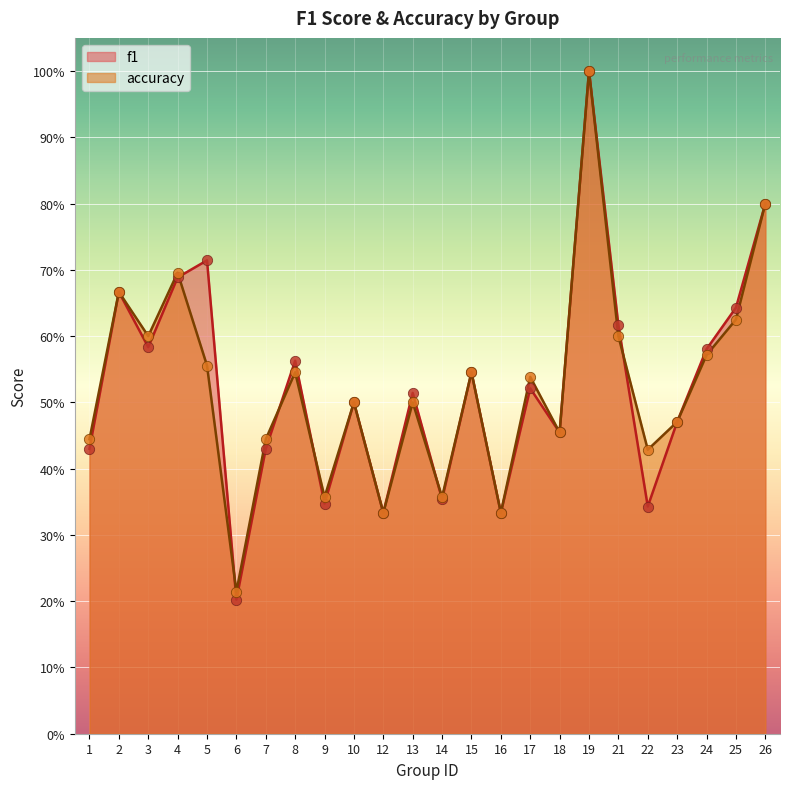

Is the value of accuracy at 3 greater than the value of f1 at 5?

No